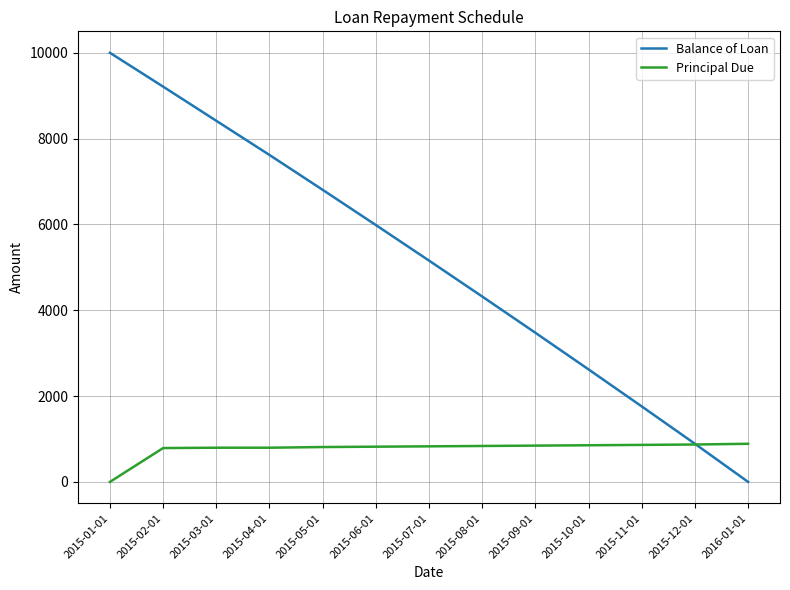

Count the number of data series in this chart.

2